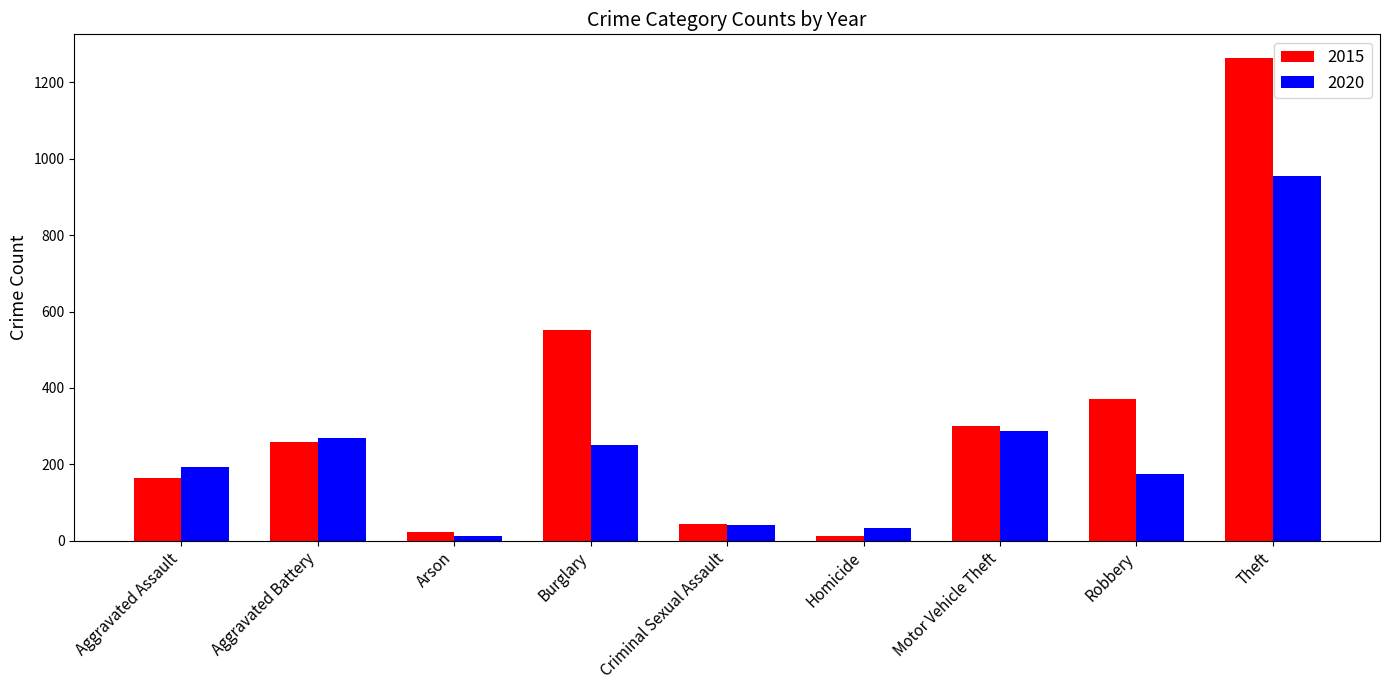

How many categories are shown in the chart?

9